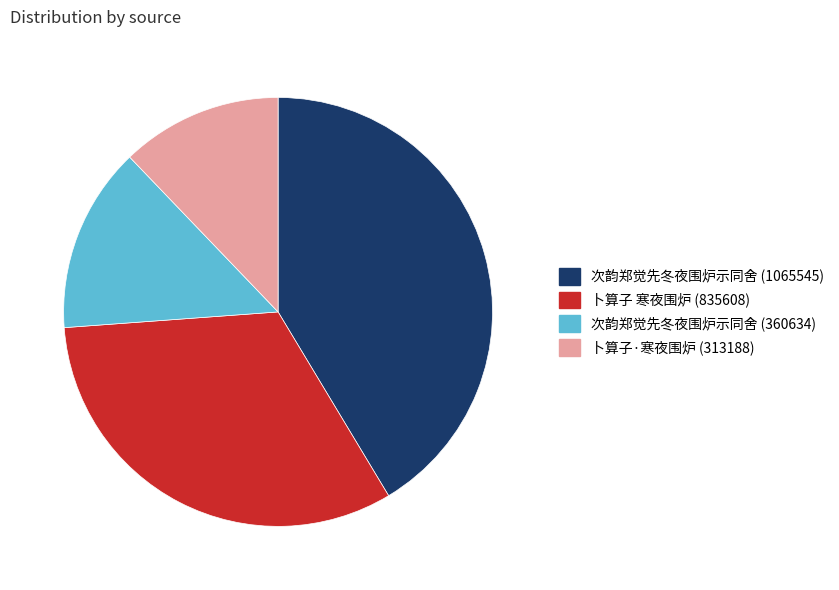

Which category has the smallest portion of the pie?

卜算子·寒夜围炉 (313188)